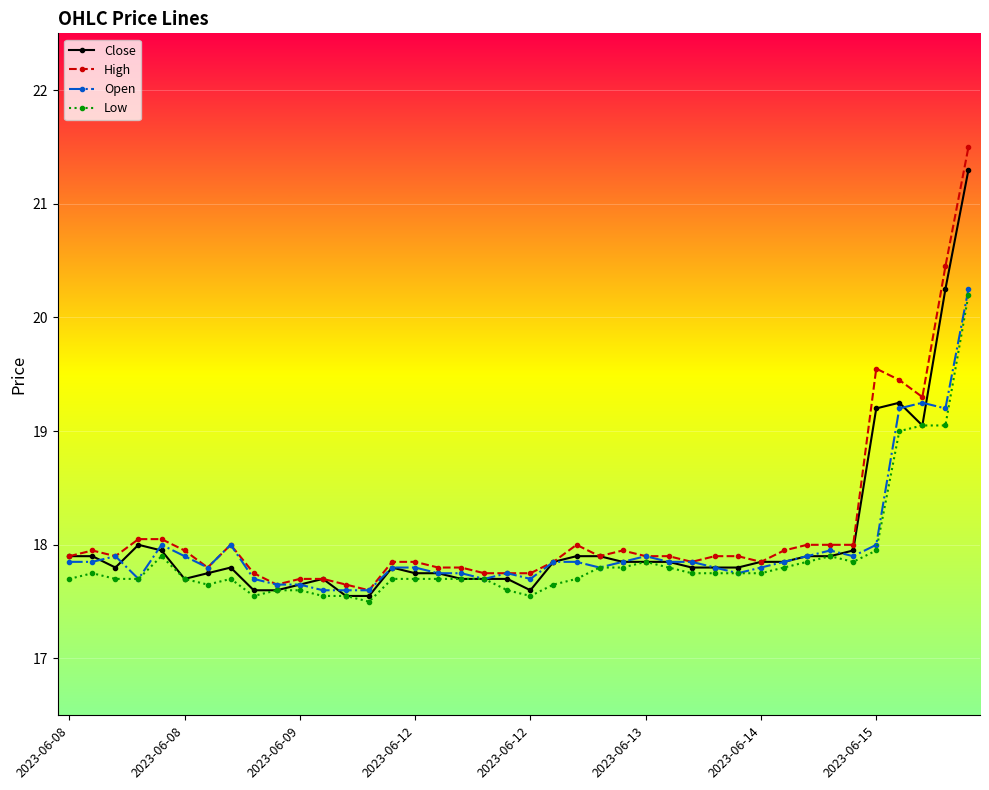

True or false: Close has more than 1 points higher than both neighbors.

True